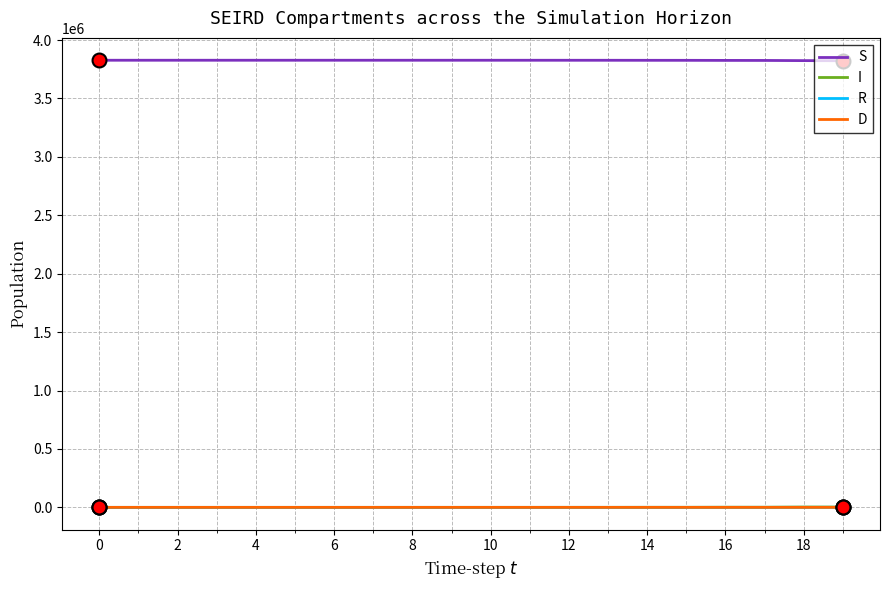

What is the difference between the maximum and minimum values in the I series?

2727.6